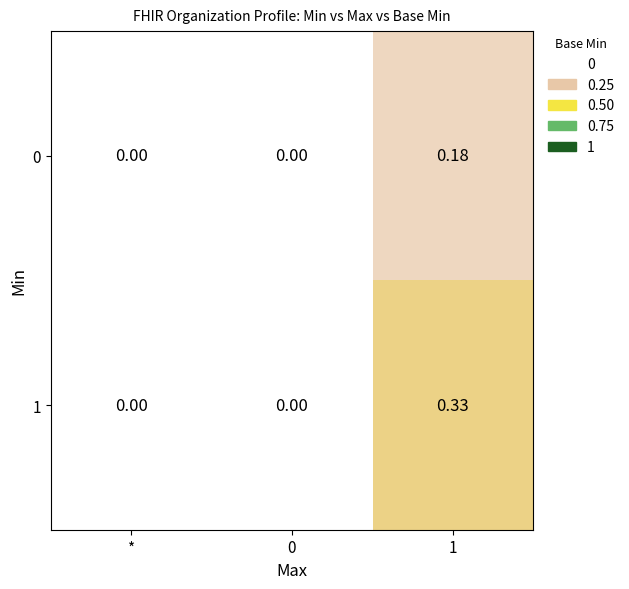

Is the value of 1 at 1 greater than the value of 0 at 1?

Yes